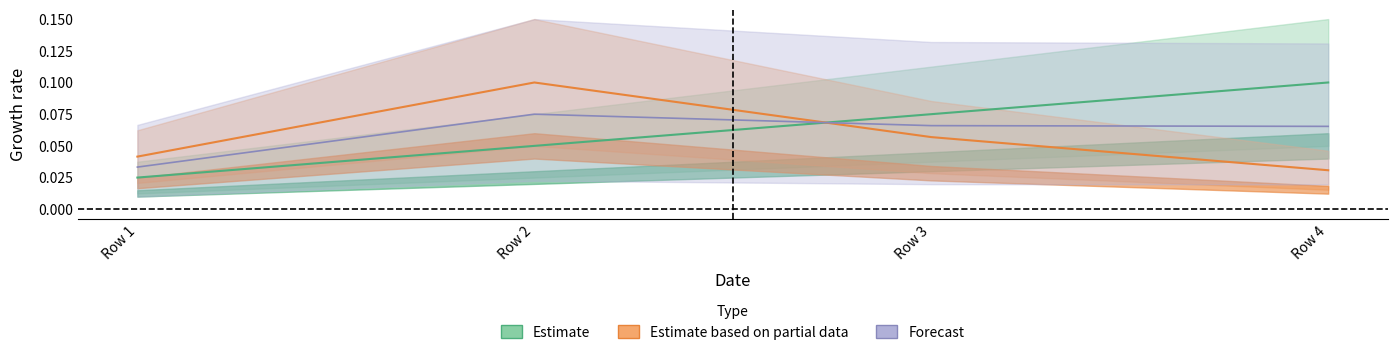

At which category is the sum across all series the highest?

Row 2